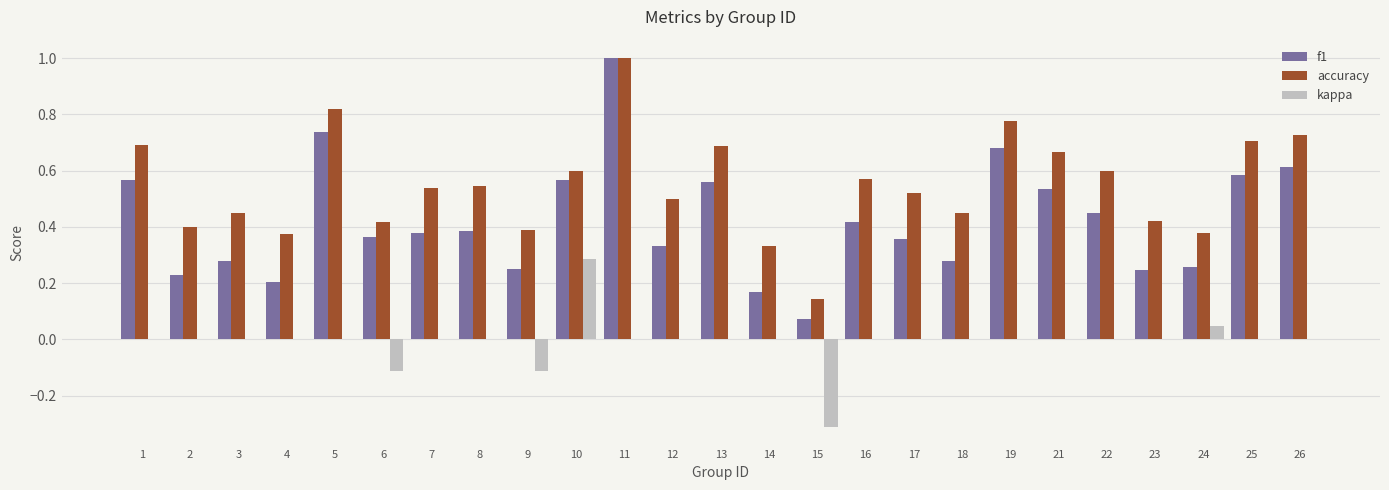

What is the sum of all accuracy values?

13.7